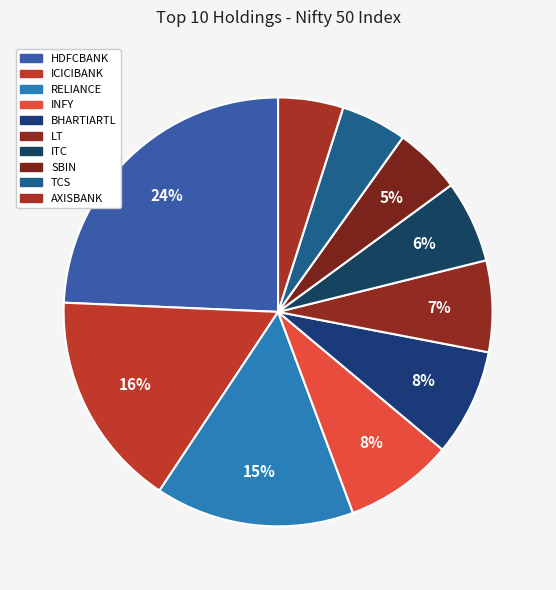

How many segments does this pie chart have?

10